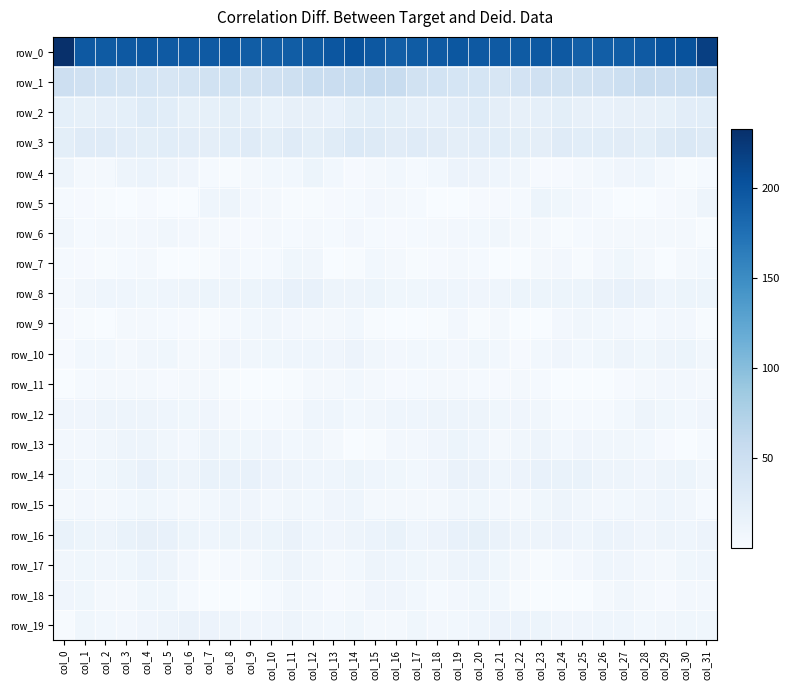

Which series has the largest range (max minus min)?

row_0